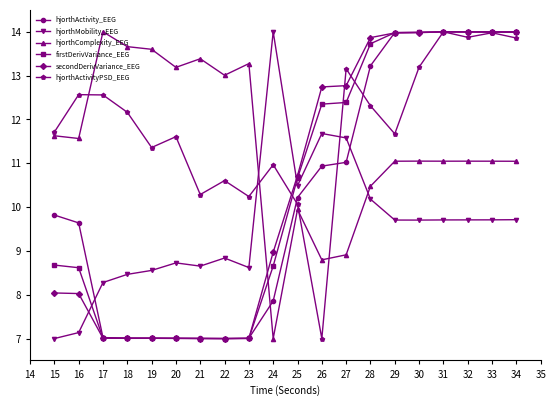

At how many categories does at least one series exceed 9?

20